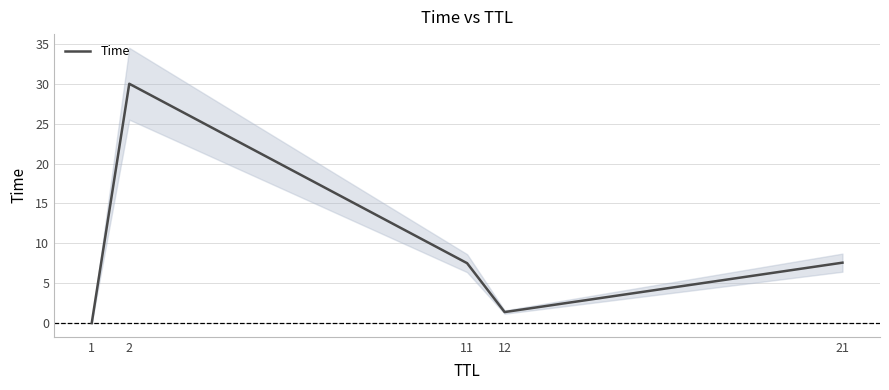

True or false: the data shows 7.6 at 21.

True